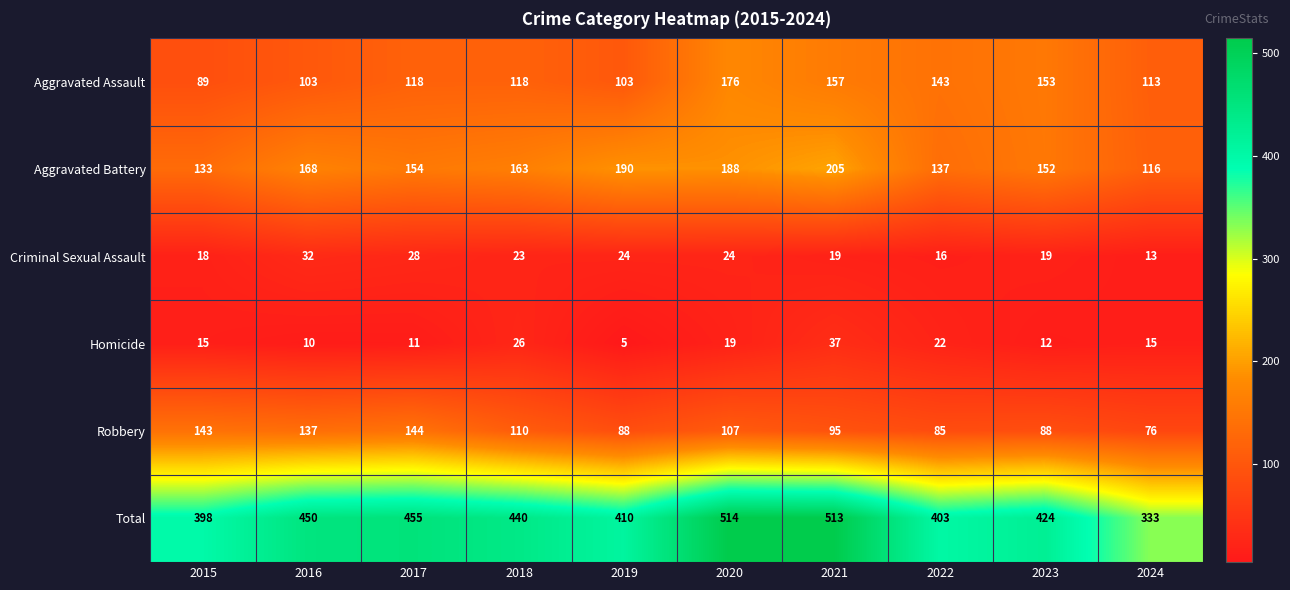

At how many categories does at least one series exceed 498?

2